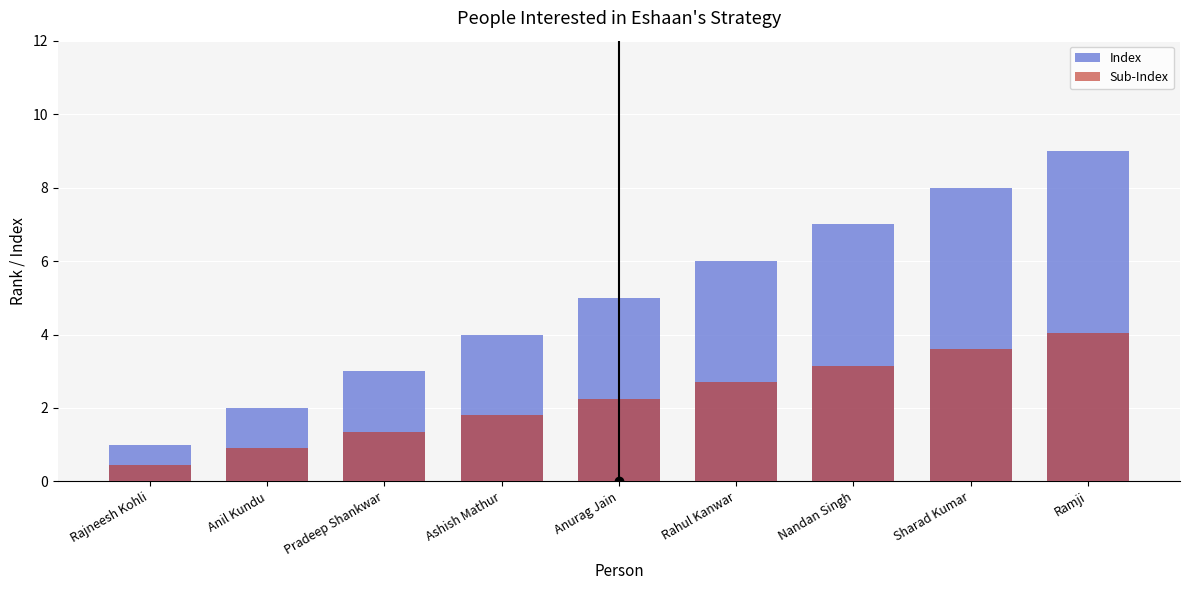

What is the highest value of the Index series?

9.0